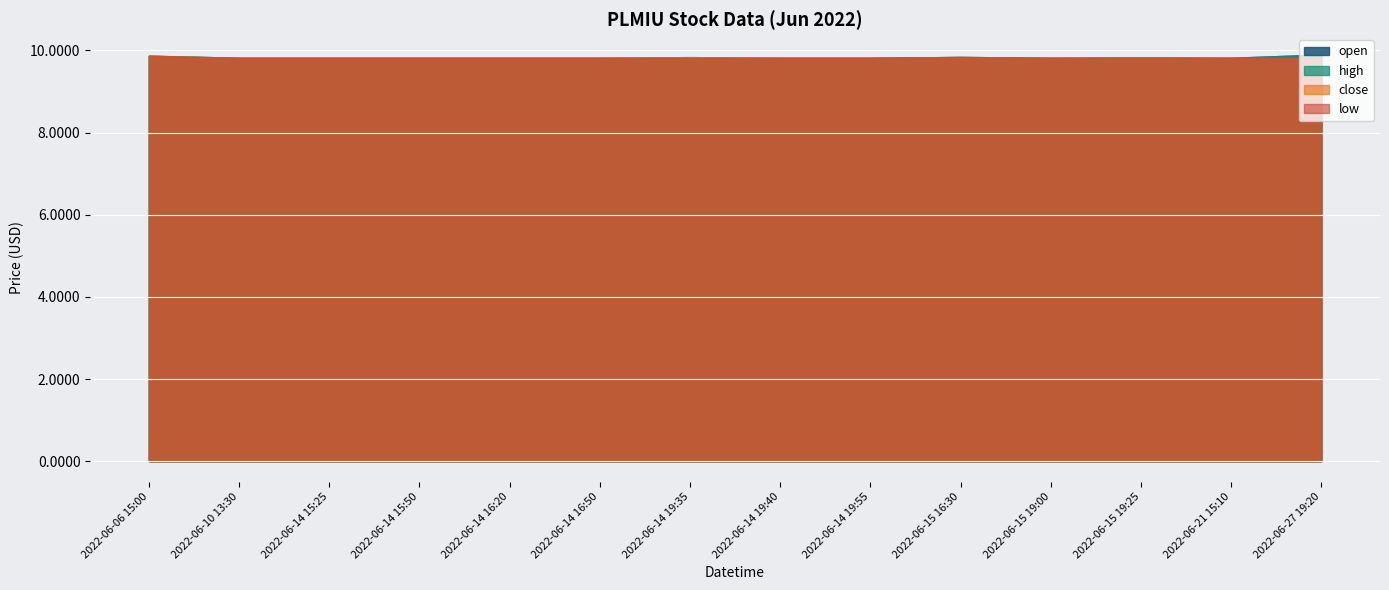

The value of high at 2022-06-14 15:50 is 13.3. True or false?

False